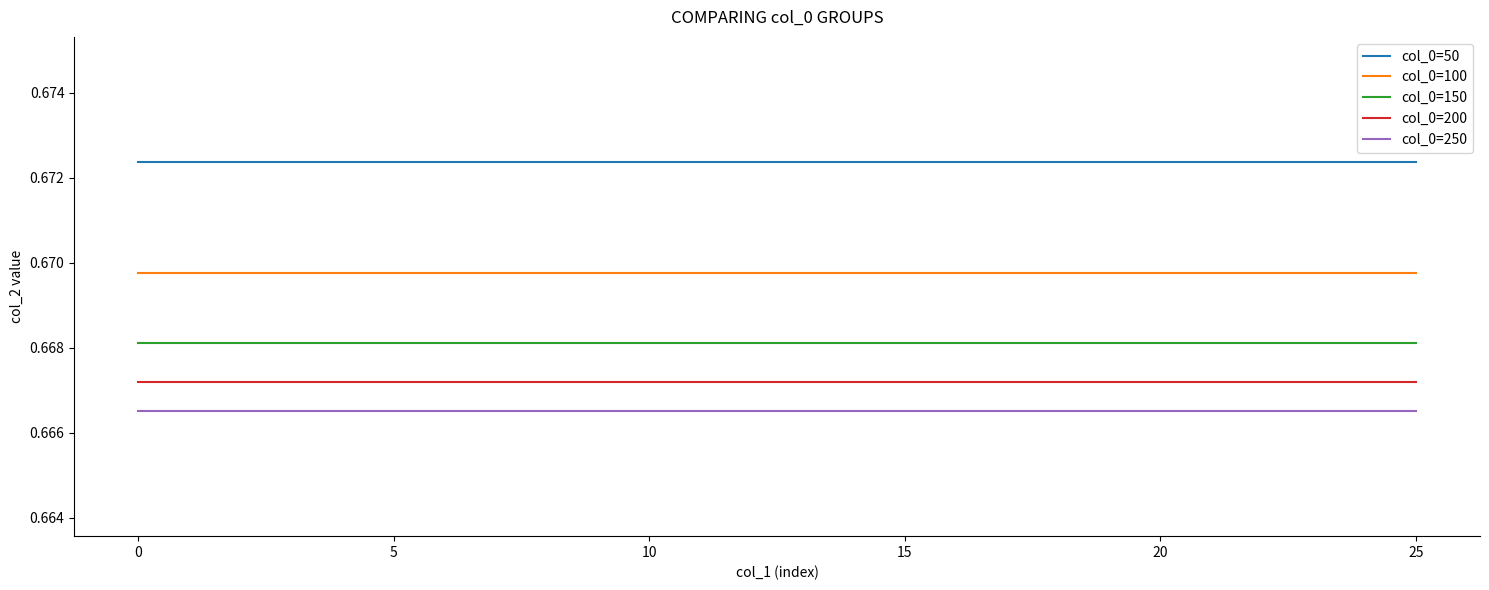

Which series has the largest total across all categories?

col_0=50